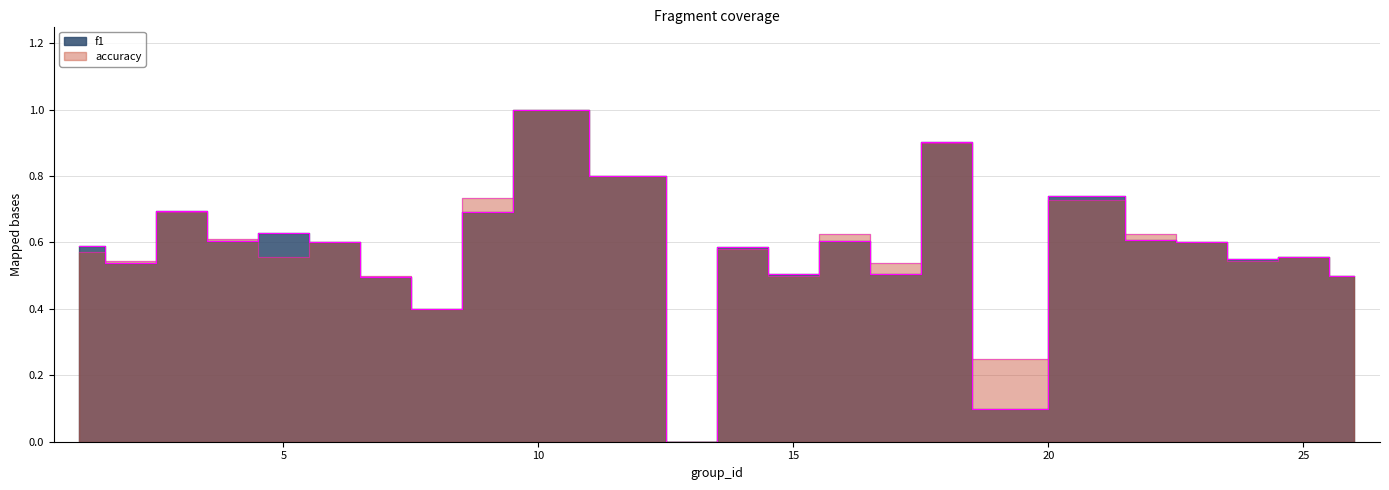

Where is accuracy nearest to the value 0?

13